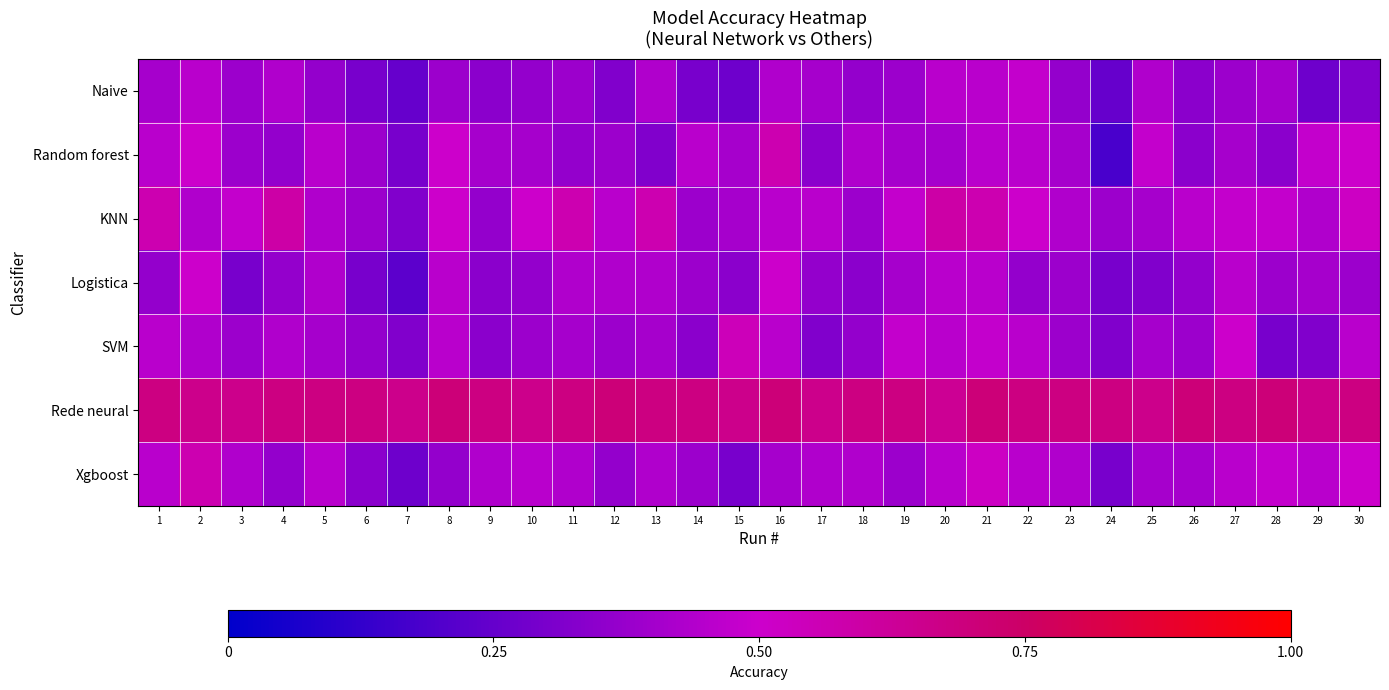

Count the number of categories in the chart.

30